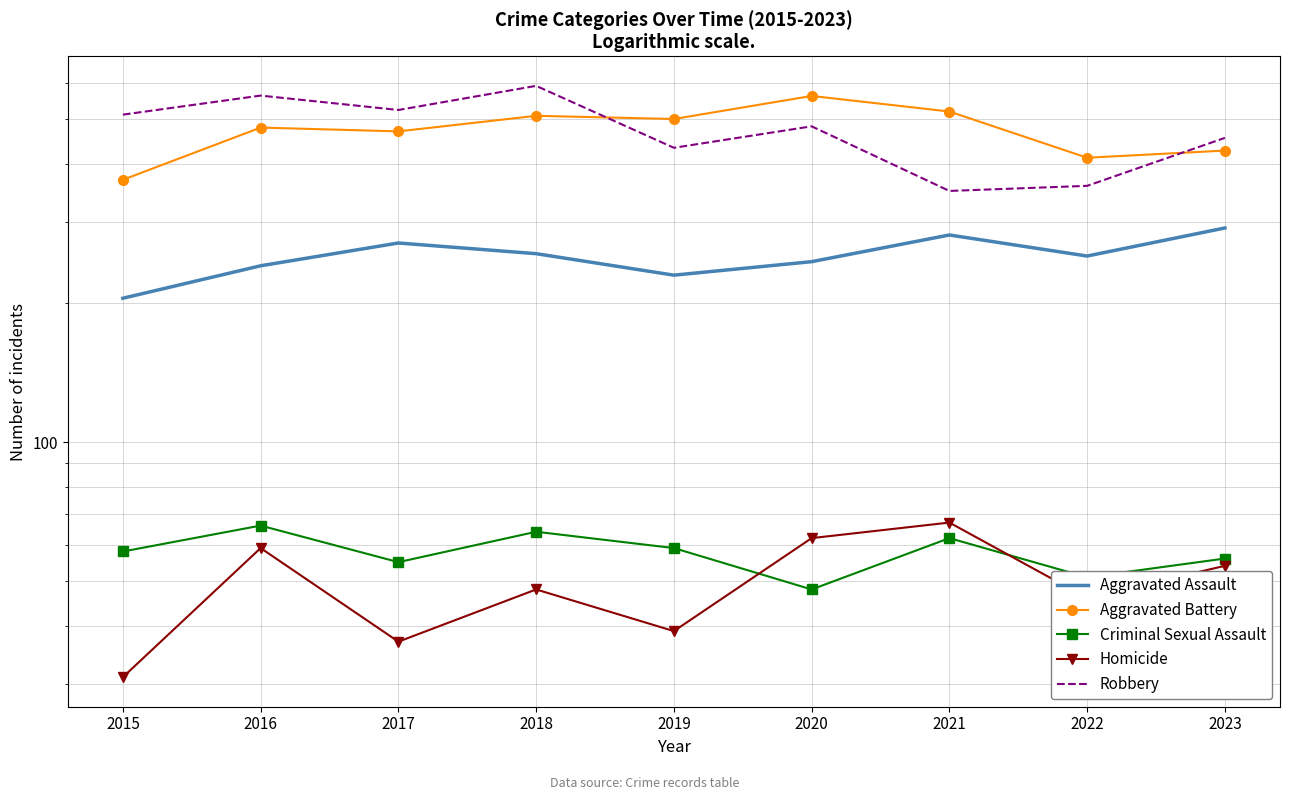

List the series in order of their peak value, lowest first.

Criminal Sexual Assault, Homicide, Aggravated Assault, Aggravated Battery, Robbery